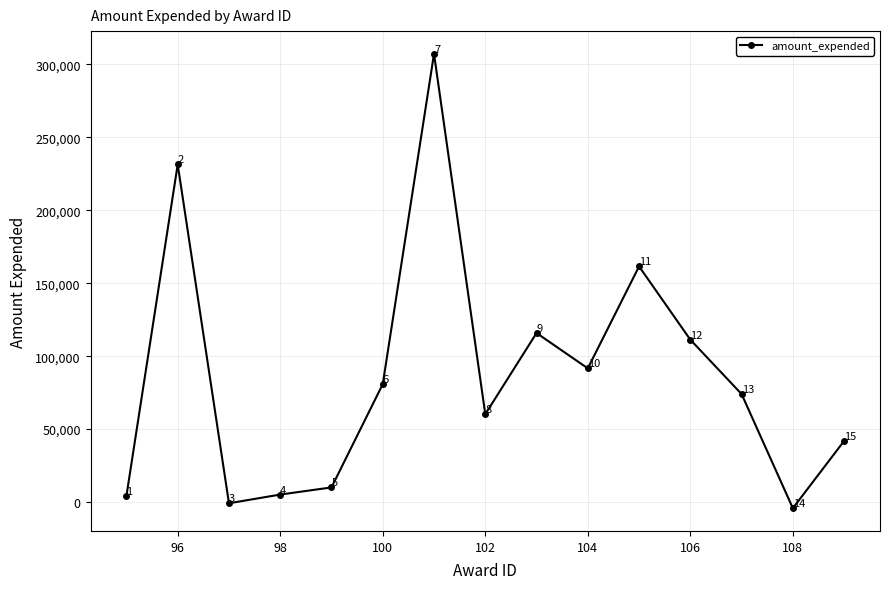

What is the value of the 12th point from the left?

111300